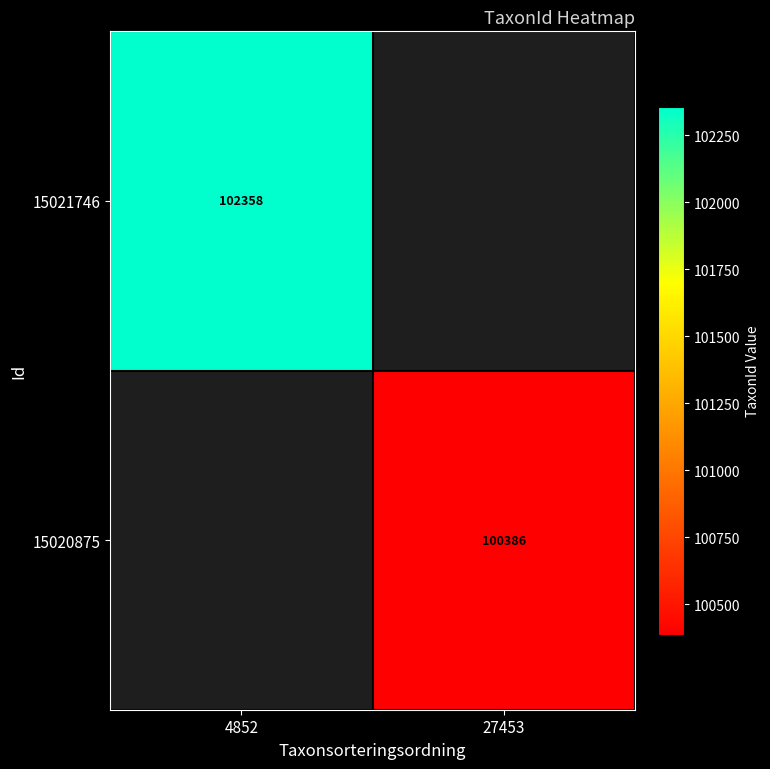

The 15021746 series shows 57209 at 4852. True or false?

False